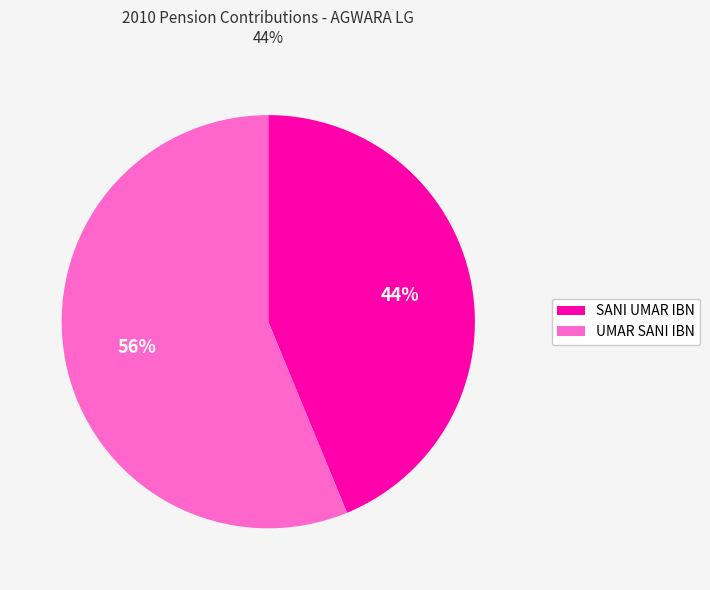

How many segments does this pie chart have?

2